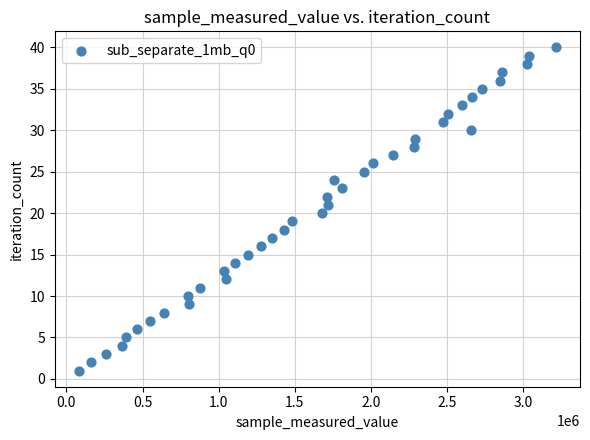

What is the range of X values (max minus min)?

3133949